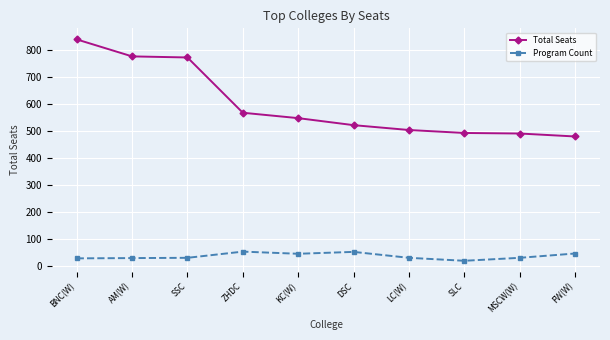

Which series has the largest range (max minus min)?

Total Seats